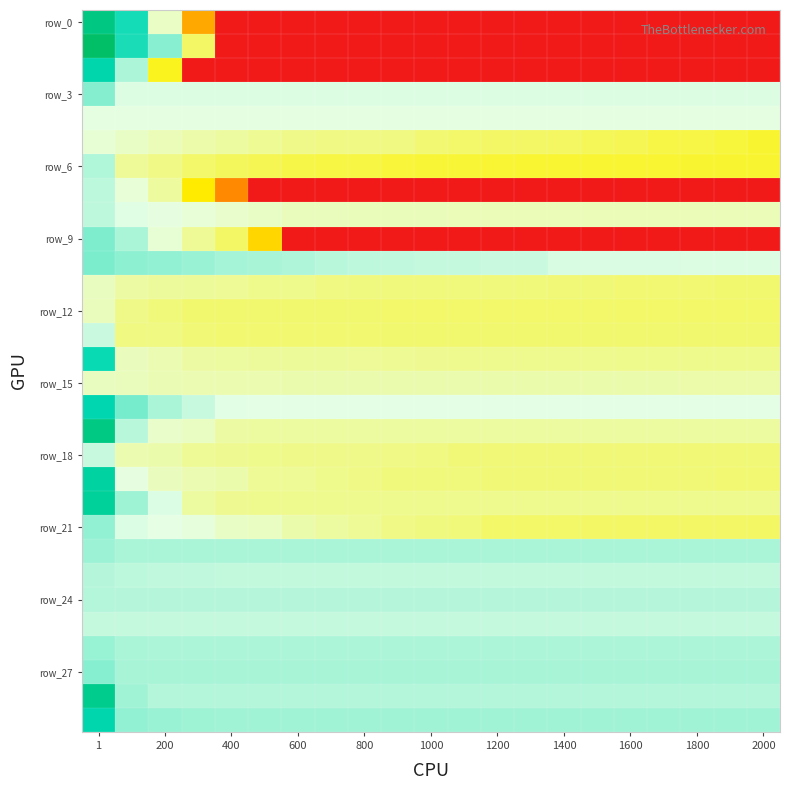

Count the number of categories in the chart.

21